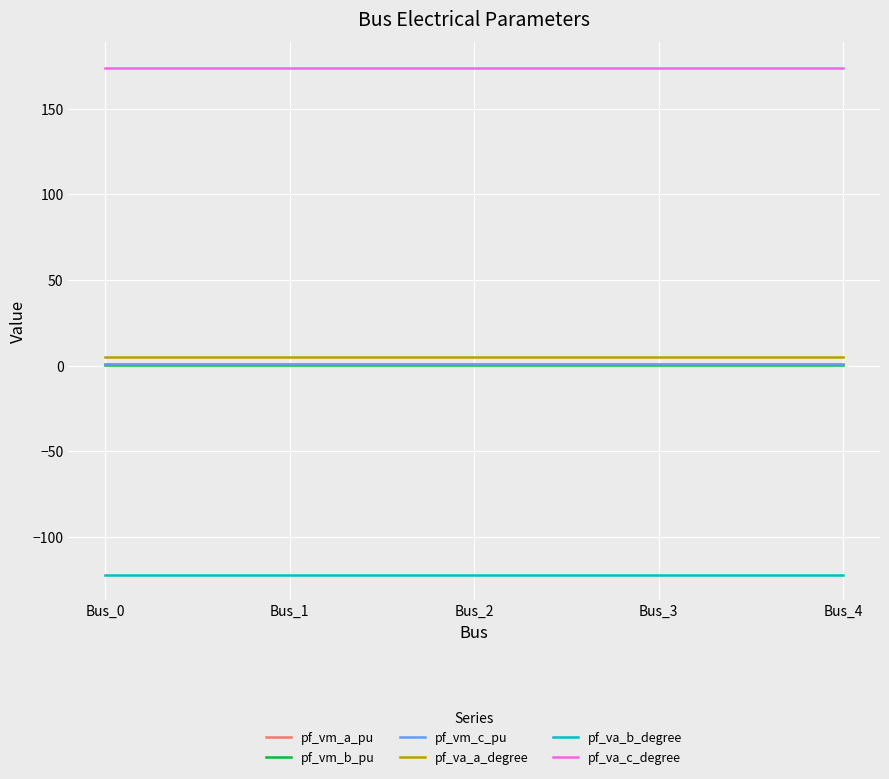

True or false: pf_vm_a_pu and pf_va_b_degree intersect in this chart.

False